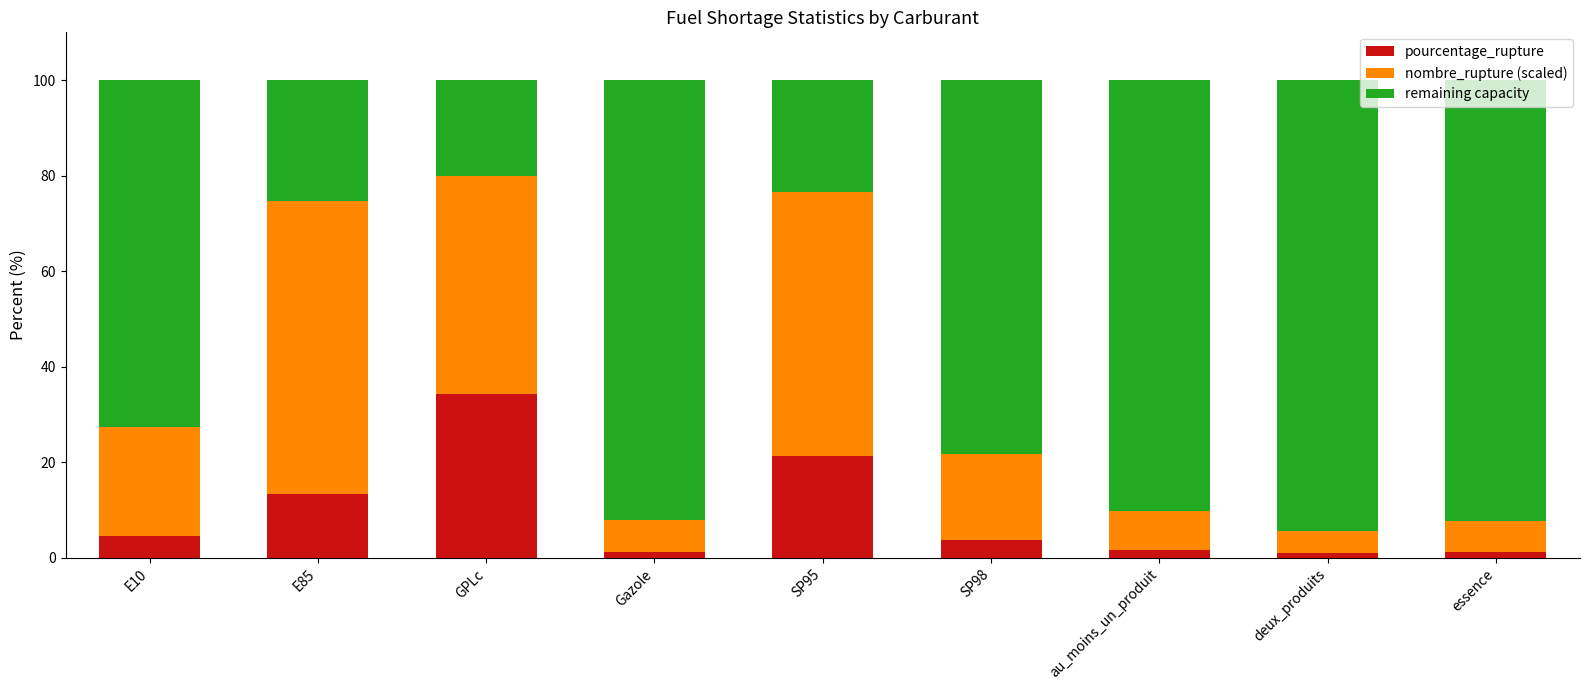

What is the difference between the maximum and second lowest values in the pourcentage_rupture series?

33.0